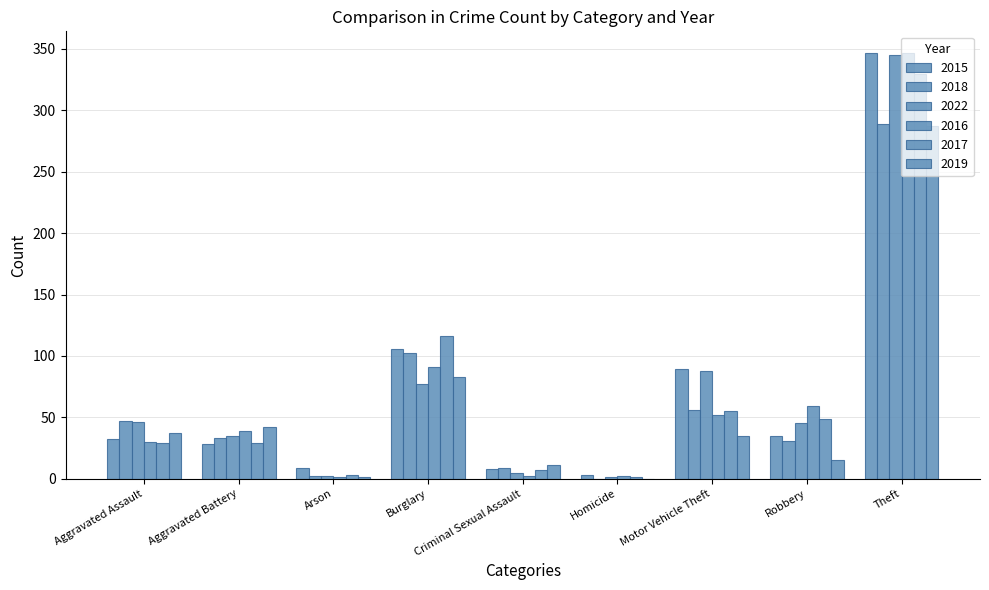

True or false: 2017 has a value of 12 at Criminal Sexual Assault.

False